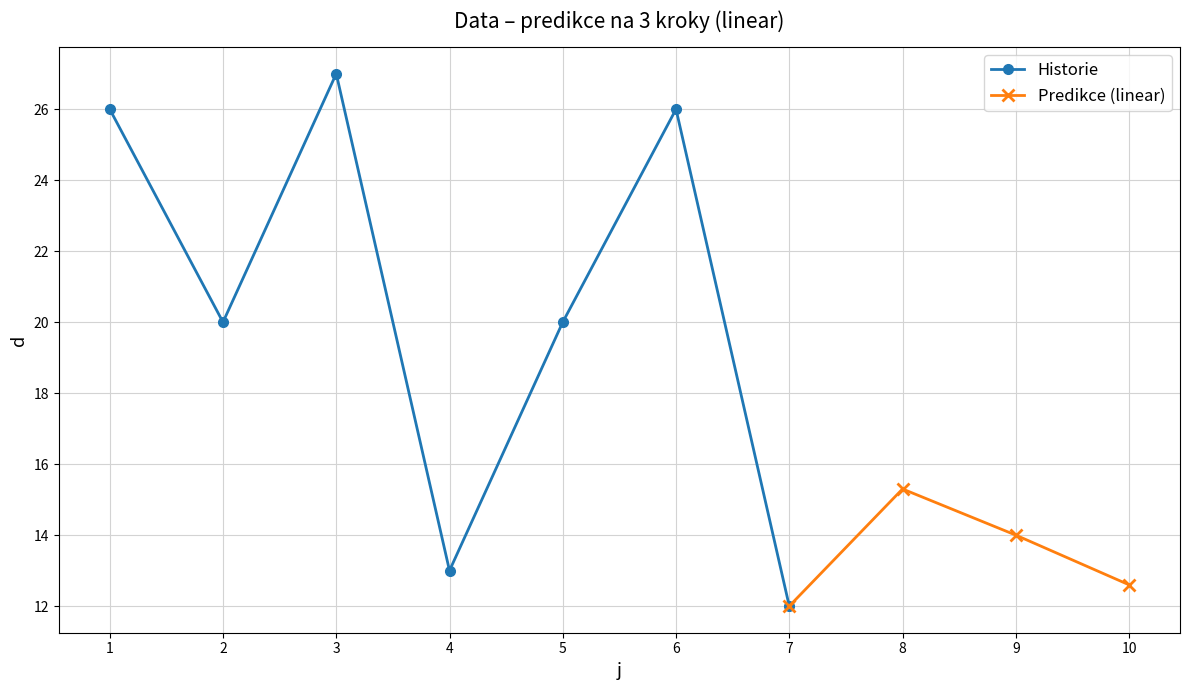

Rank the categories by value from highest to lowest.

3, 1, 6, 2, 5, 4, 7